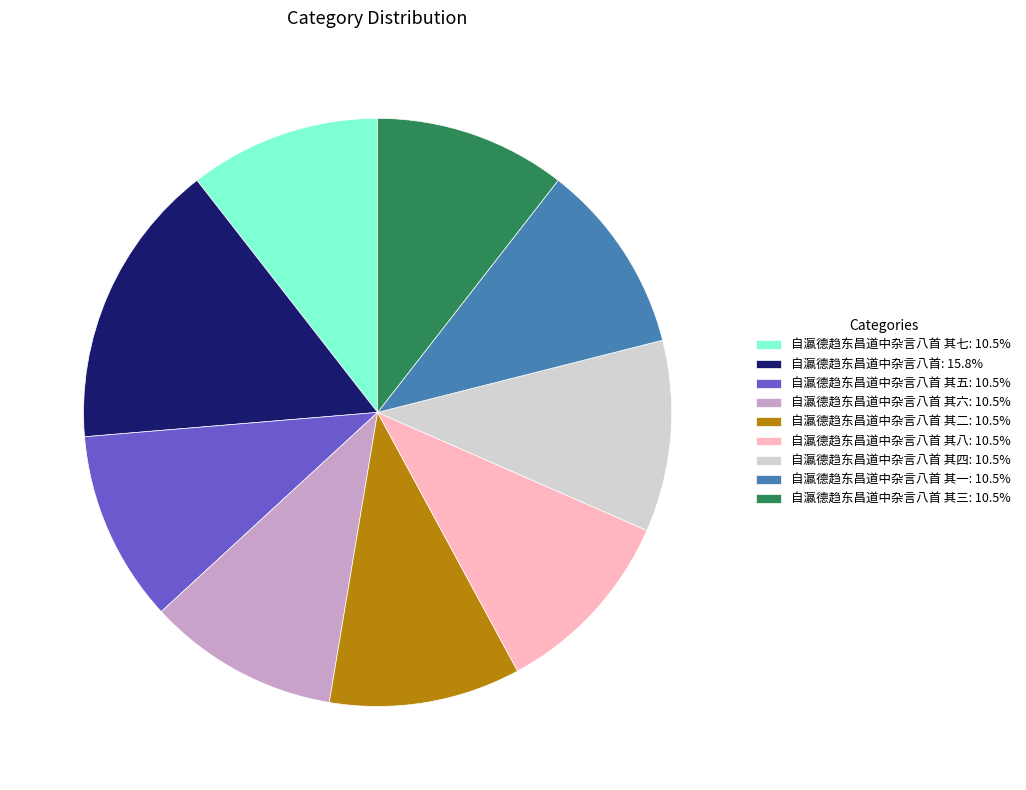

Is there any slice that represents more than half of the pie?

No